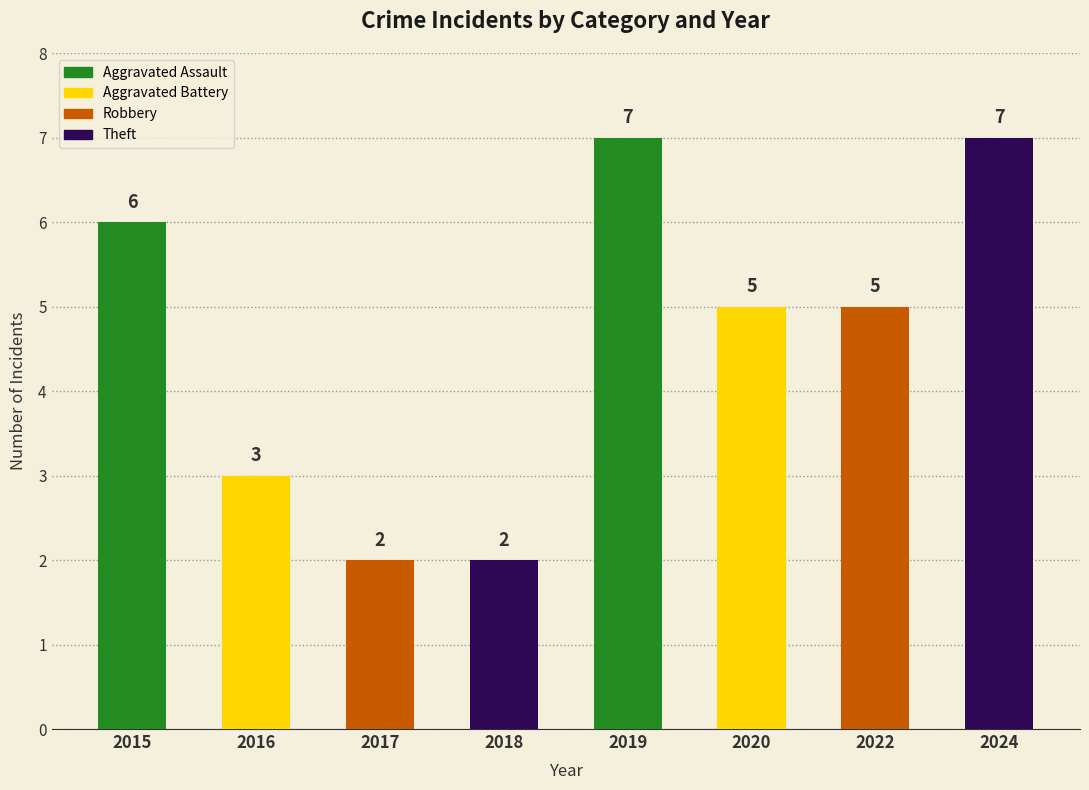

How many series are shown in this chart?

1